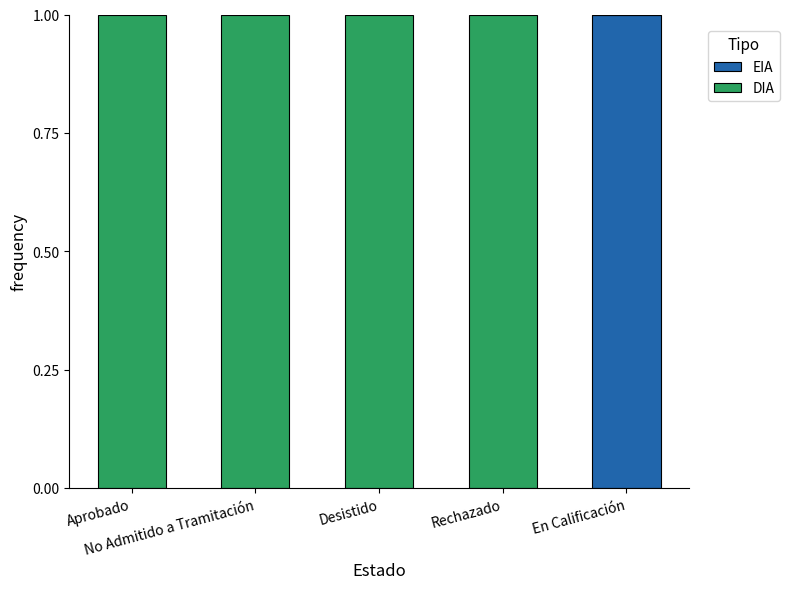

Are the bars grouped side by side (vs. stacked)?

No